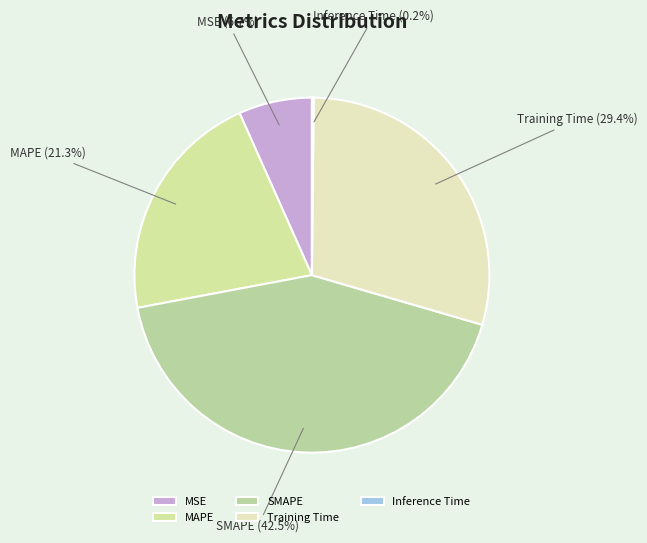

Does SMAPE represent more than half of the total?

No